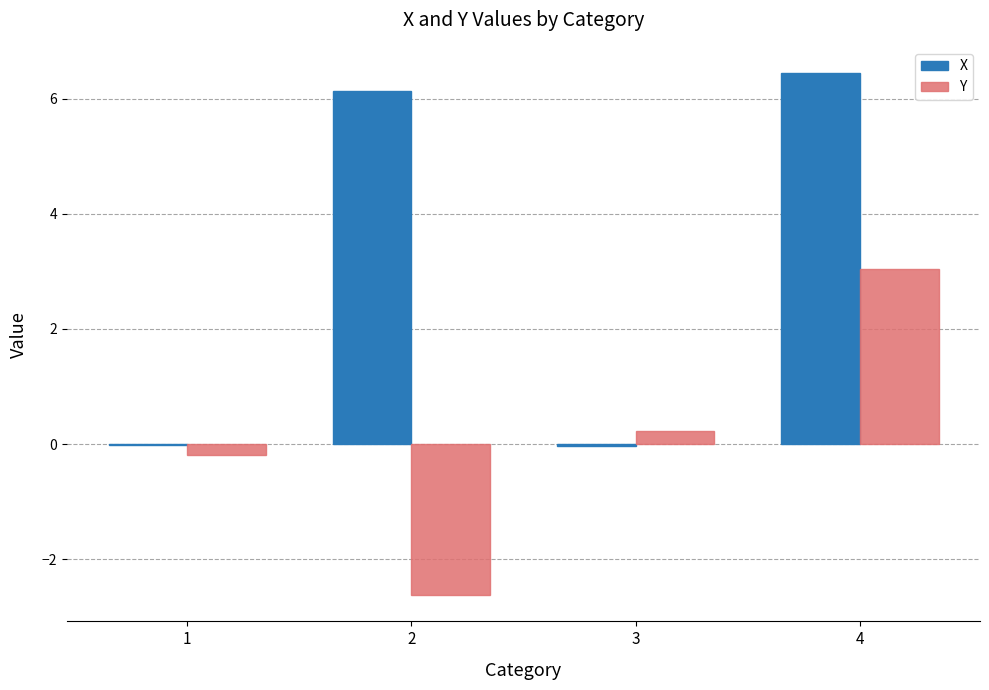

Which series has the largest total across all categories?

X